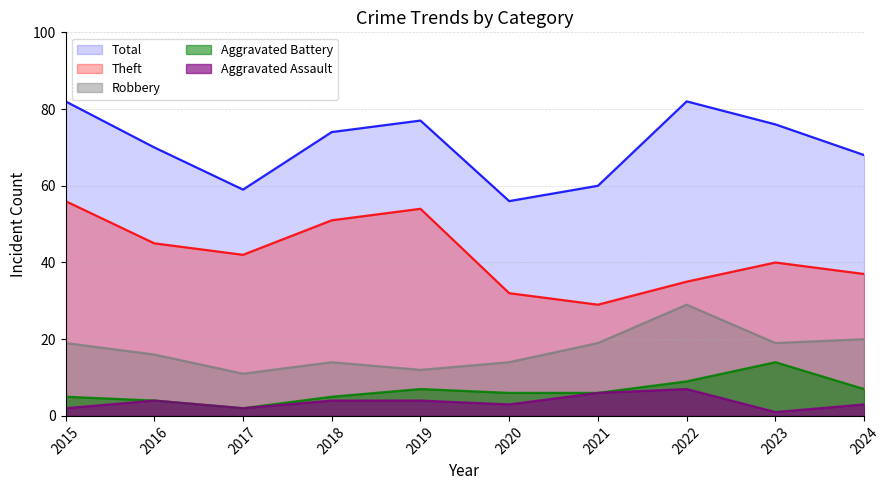

True or false: Total and Aggravated Assault intersect in this chart.

False